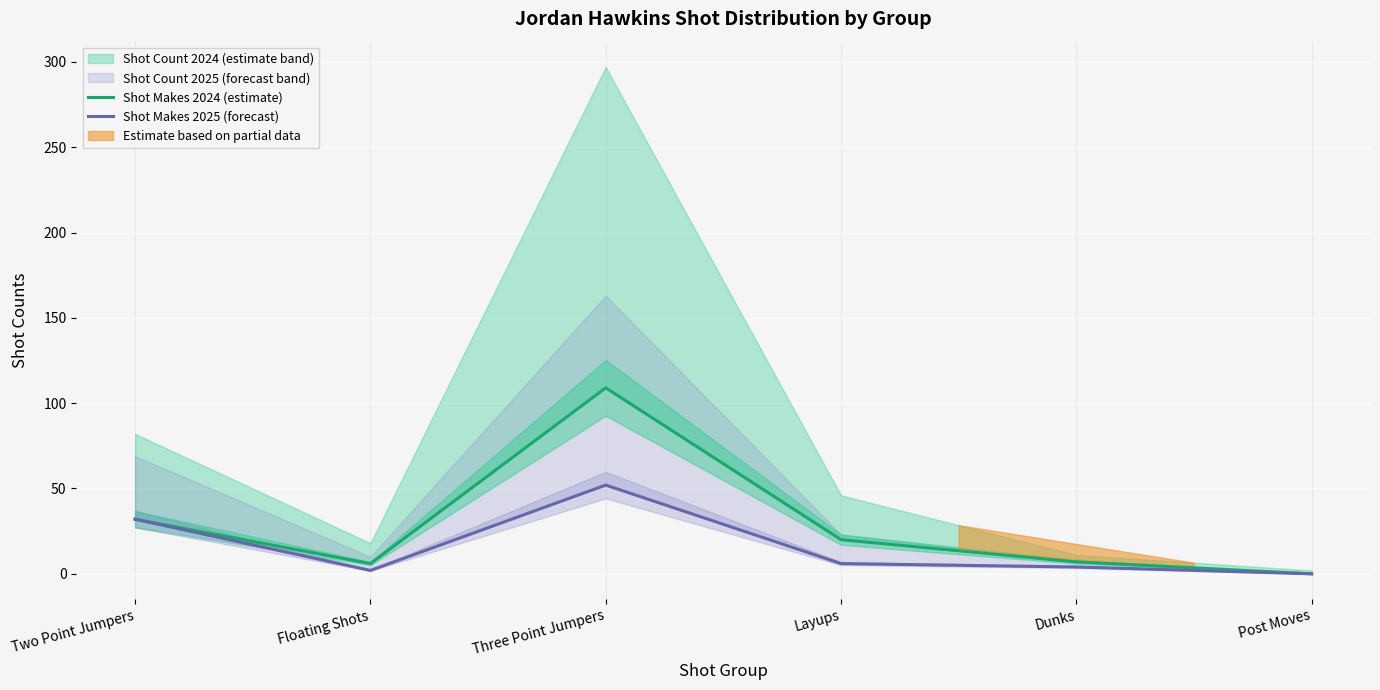

Where is Shot Makes 2025 (forecast) nearest to the value 26?

Two Point Jumpers